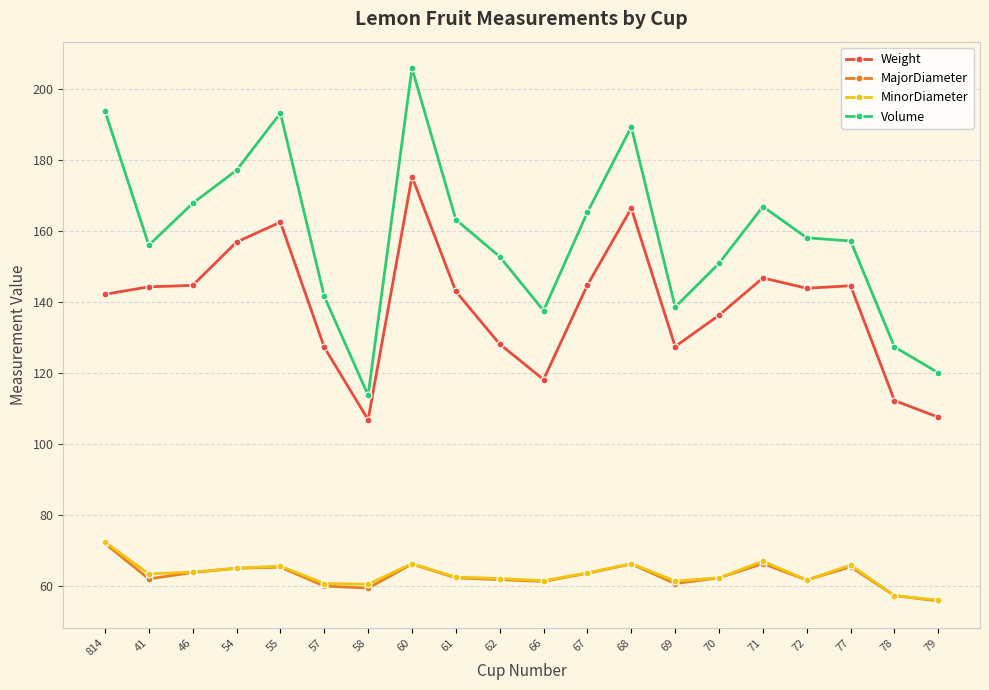

Which series has the largest range (max minus min)?

Volume